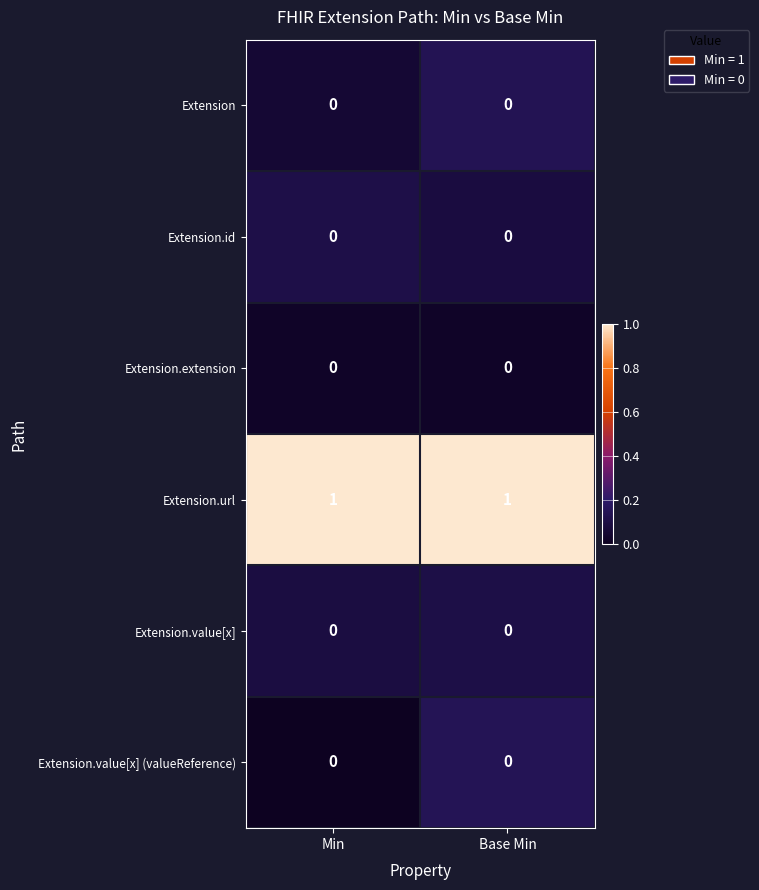

True or false: Extension.value[x] (valueReference) has a value of 0 at Min.

True